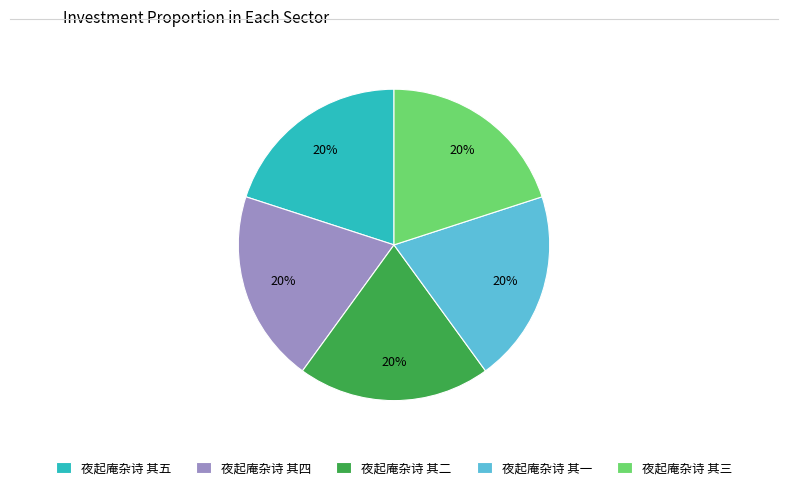

What is the ratio of the value at 夜起庵杂诗 其二 to the value at 夜起庵杂诗 其四?

1.0